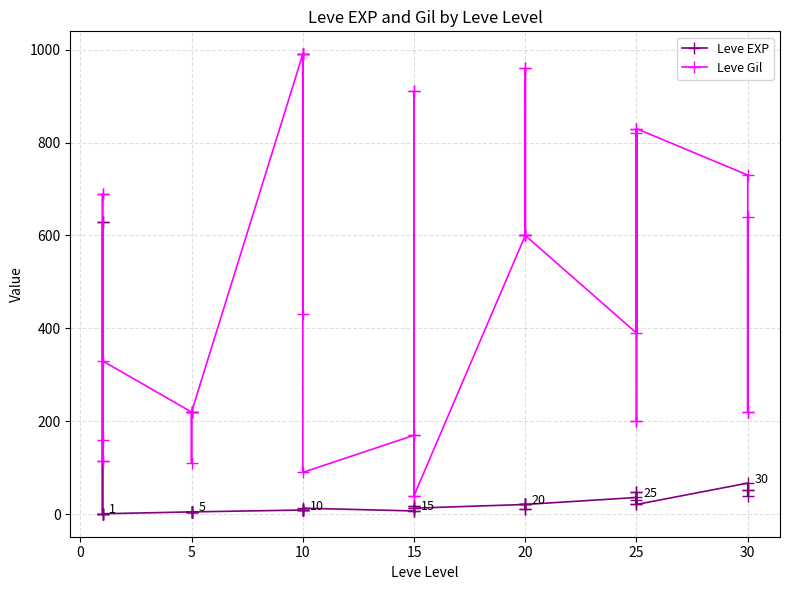

What is the difference between the maximum and minimum values in the Leve EXP series?

629